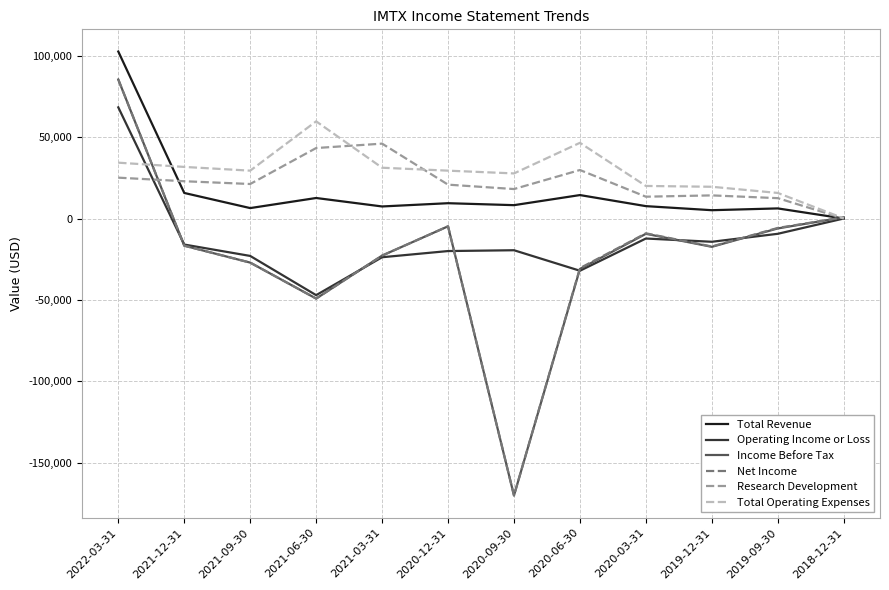

What is the sum of the Income Before Tax values at 2020-06-30 and 2019-09-30?

-37100